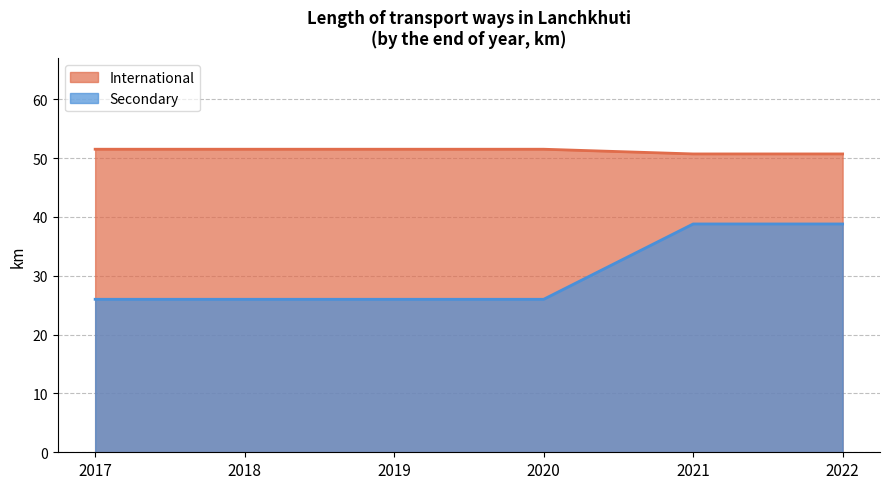

List the series in order of their overall mean, lowest first.

Secondary, International